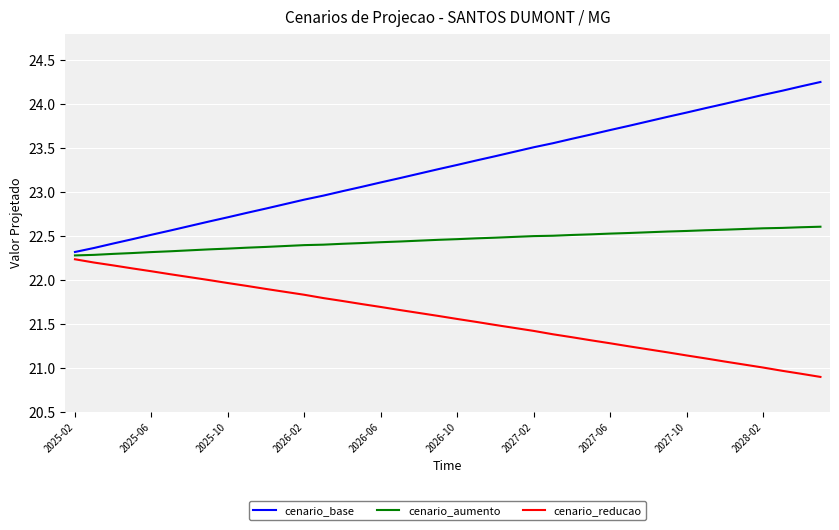

Which series has the largest total across all categories?

cenario_base